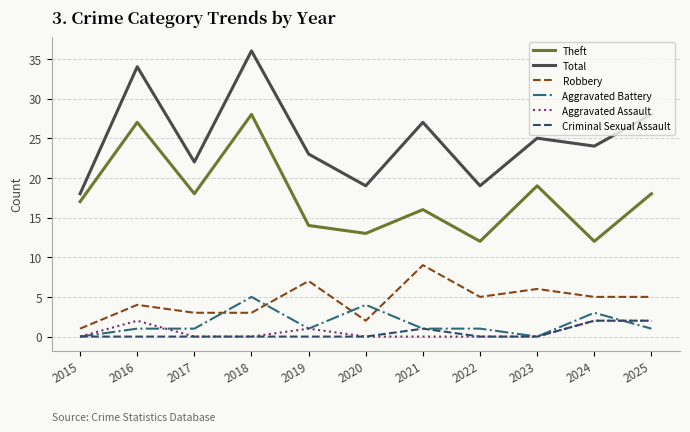

The Theft series shows 12 at 2024. True or false?

True